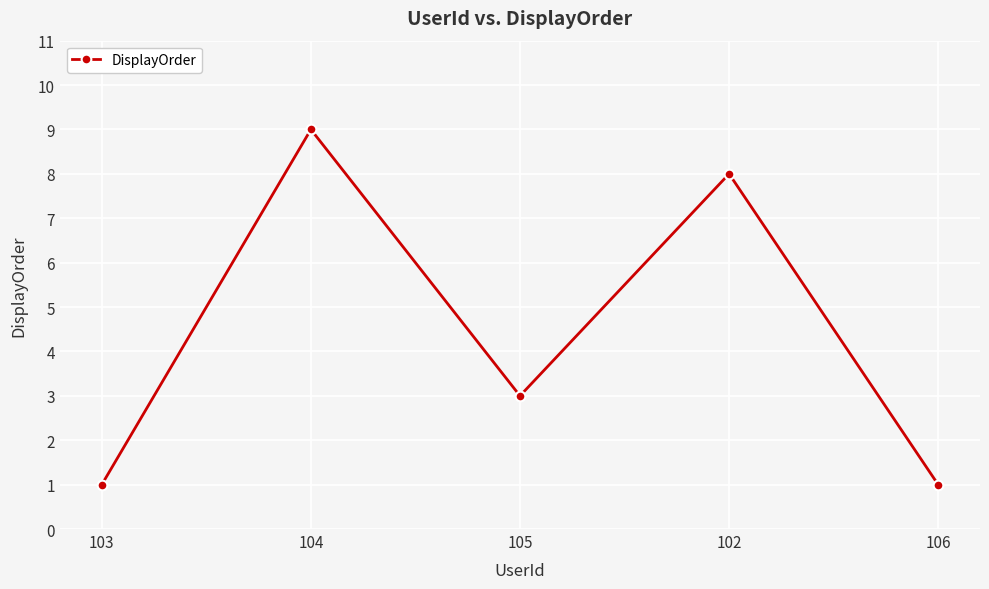

Which has a higher value, 105 or 104?

104